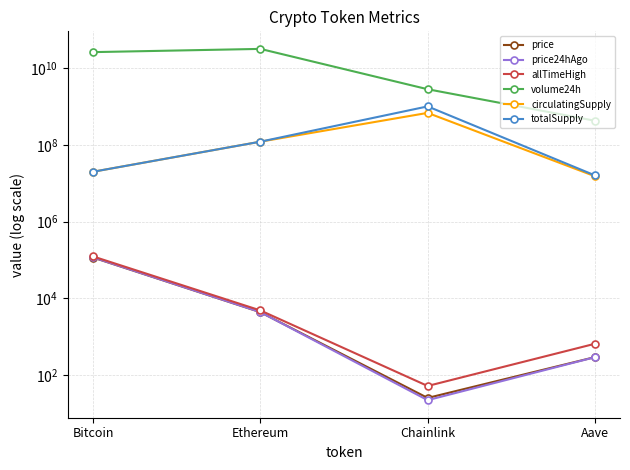

What is the difference between the second highest and second lowest values in the allTimeHigh series?

4216.6